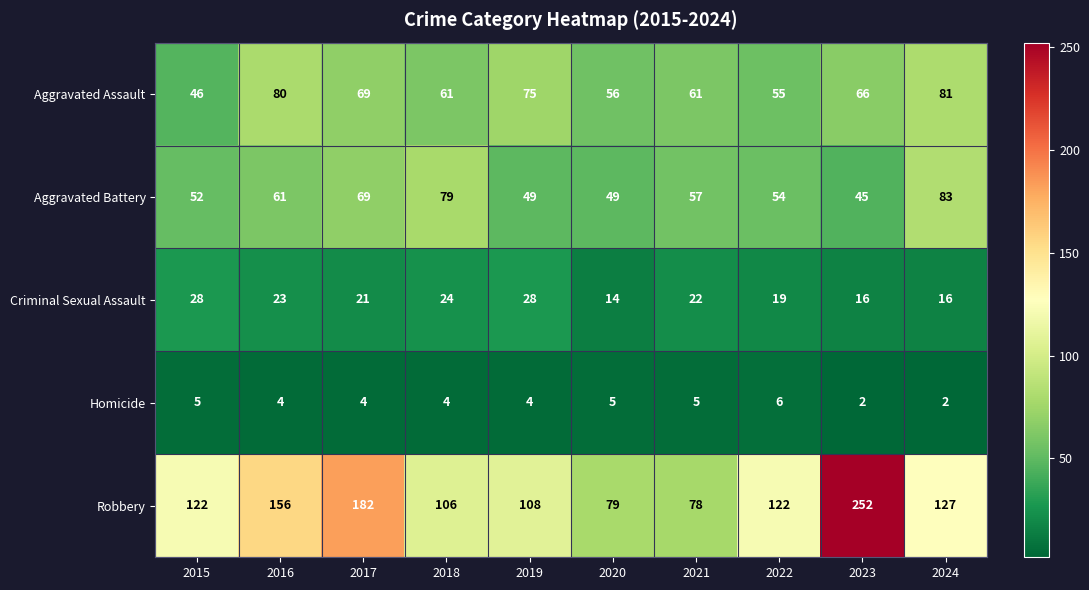

The Criminal Sexual Assault series shows 19 at 2022. True or false?

True